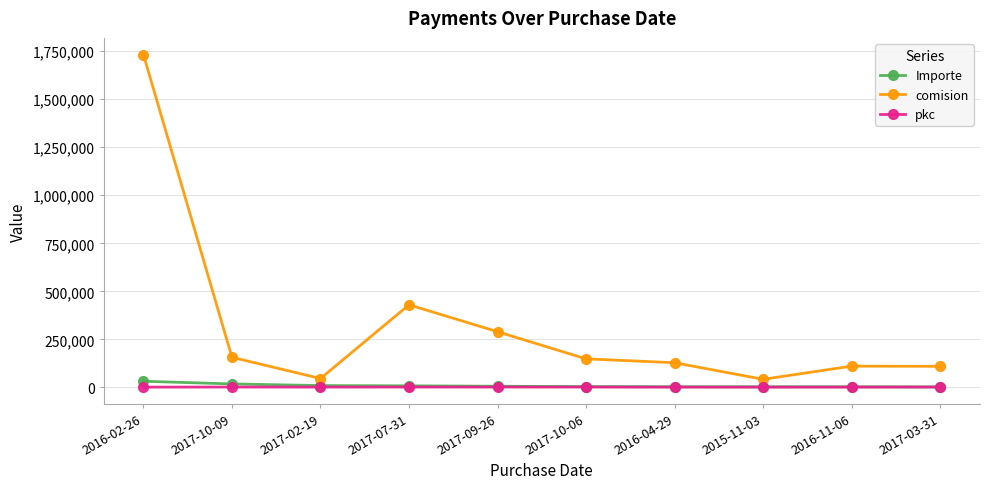

What are all the series names shown in the legend?

Importe, comision, pkc